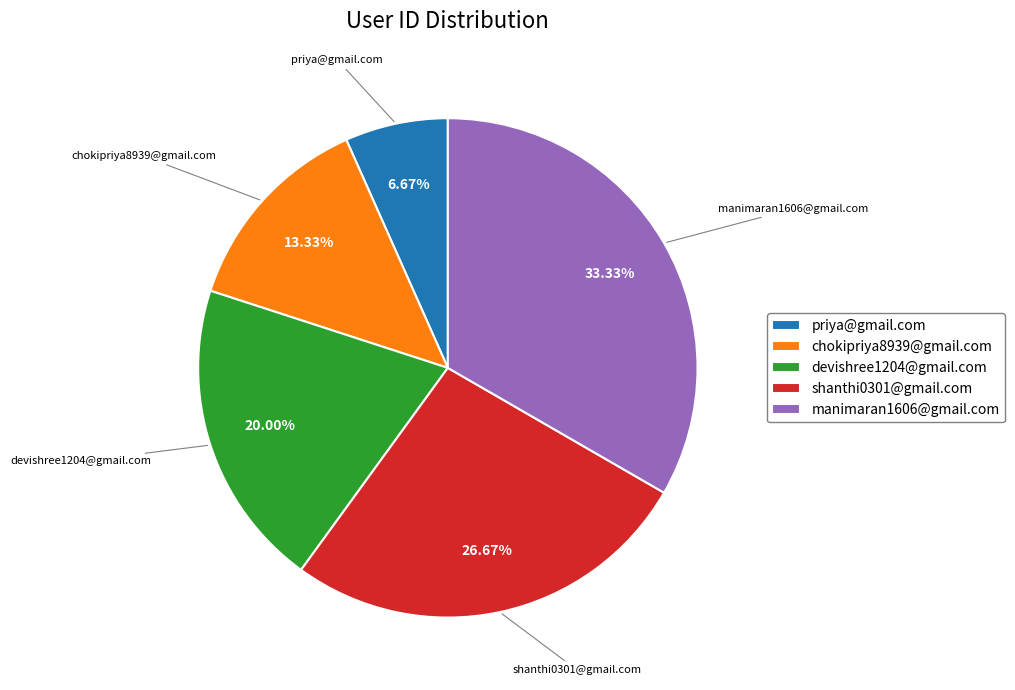

How many slices are in this pie chart?

5